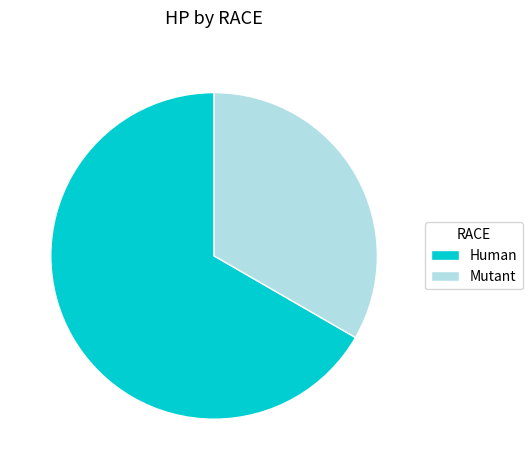

Is the sum of Mutant and Human greater than half?

Yes